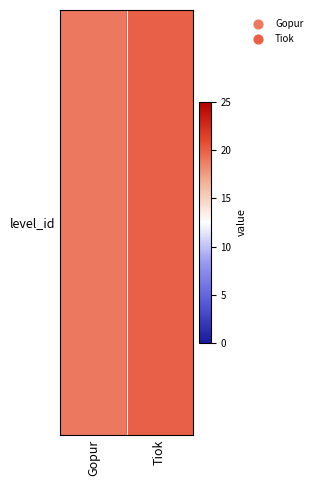

List the labels in order of value, largest first.

Tiok, Gopur